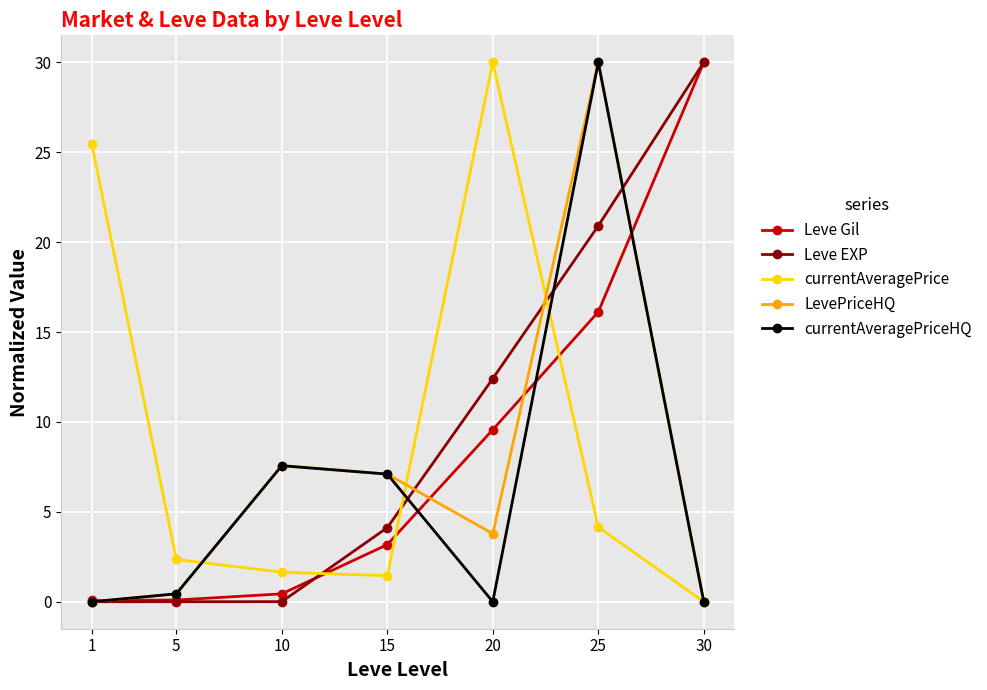

How many interior local peaks does the currentAveragePrice series have?

1